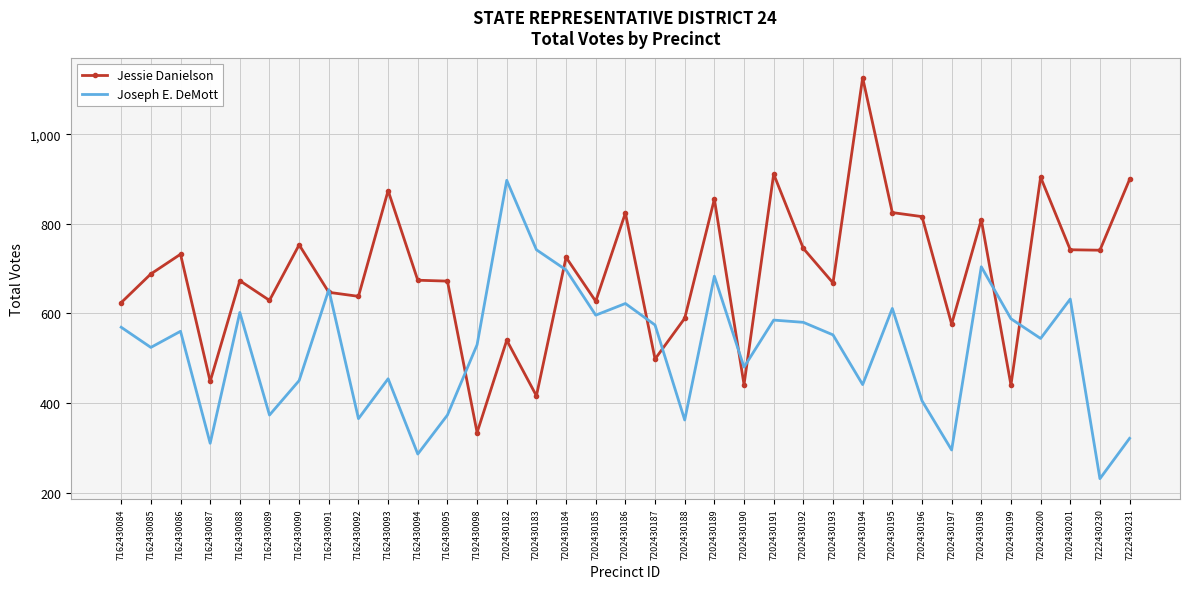

Rank the series by their maximum value, from lowest to highest.

Joseph E. DeMott, Jessie Danielson